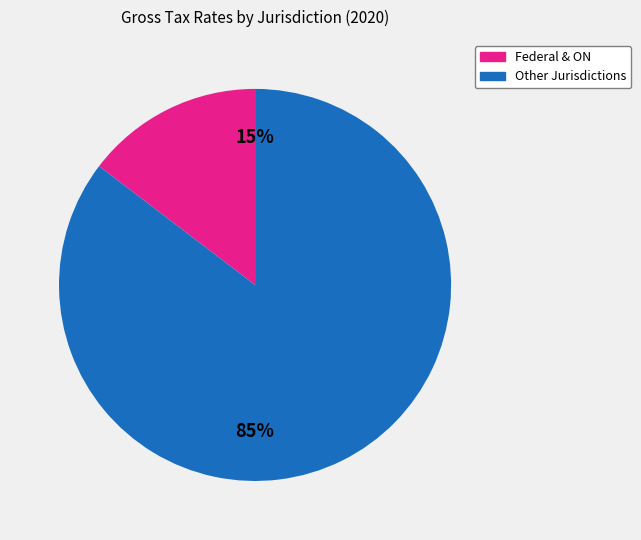

To the nearest percent, what is the average slice percentage?

50%